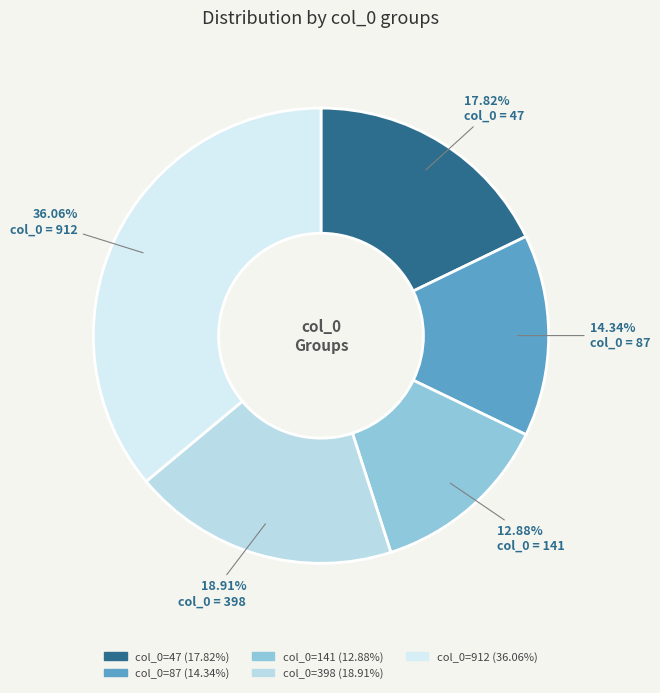

Count the number of slices in the pie.

5